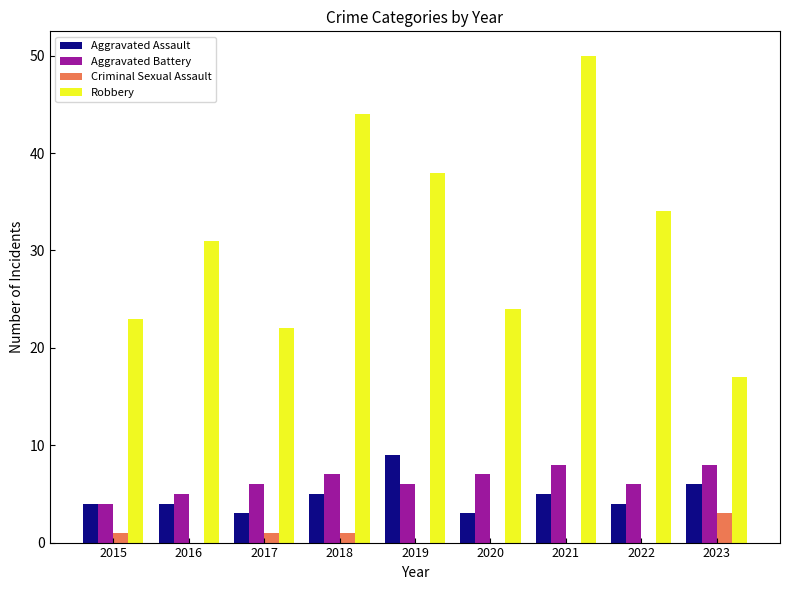

What is the sum of all Aggravated Battery values?

57